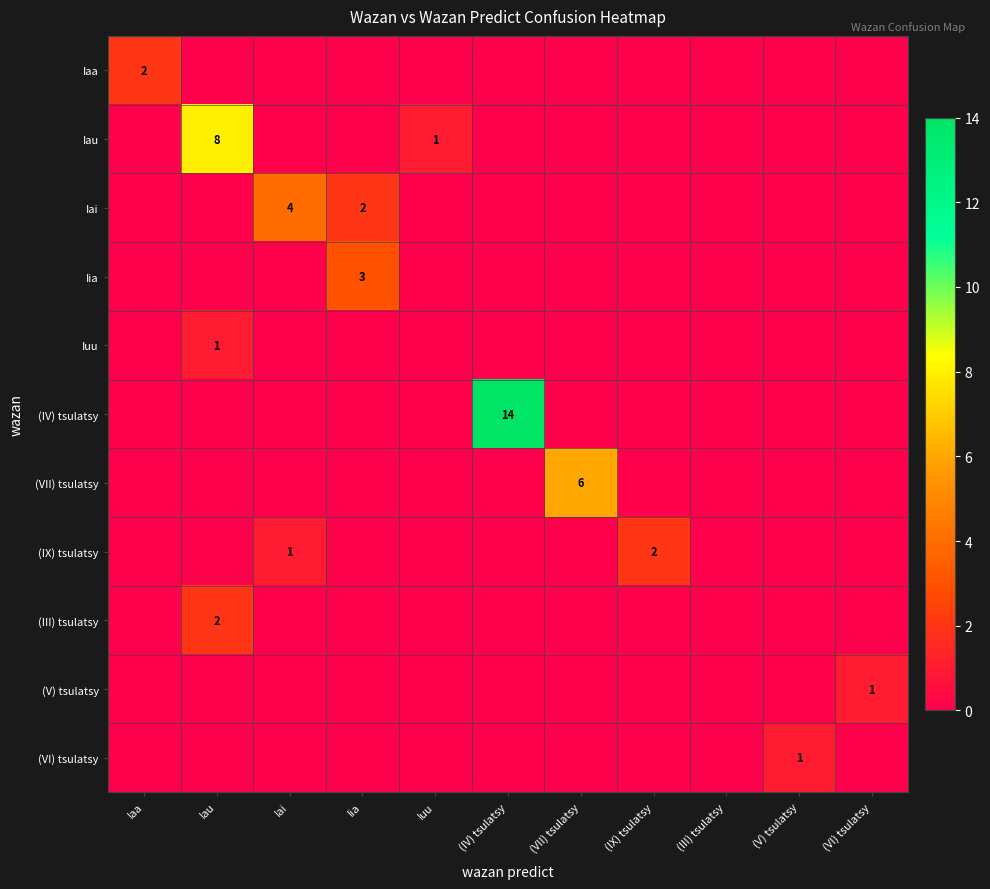

What is the spread (max minus min) of values at (VI) tsulatsy?

1